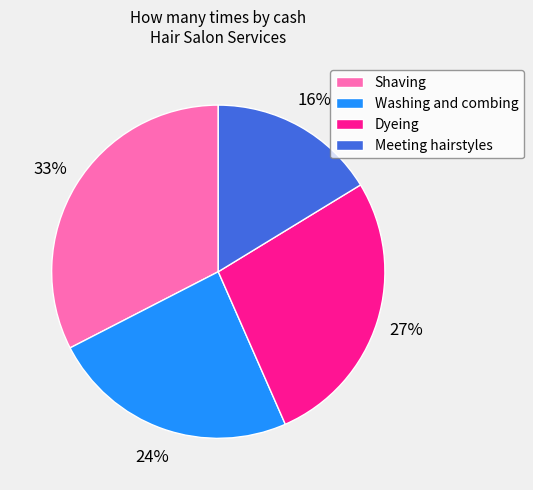

Which category has the biggest portion of the pie?

Shaving